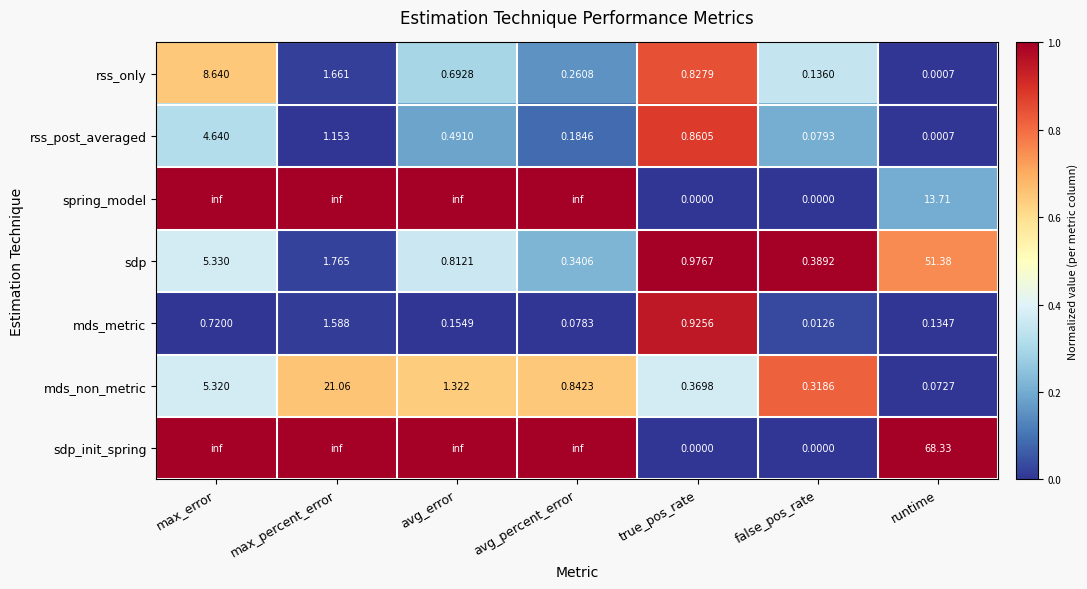

Which category has the highest value across all series?

max_error